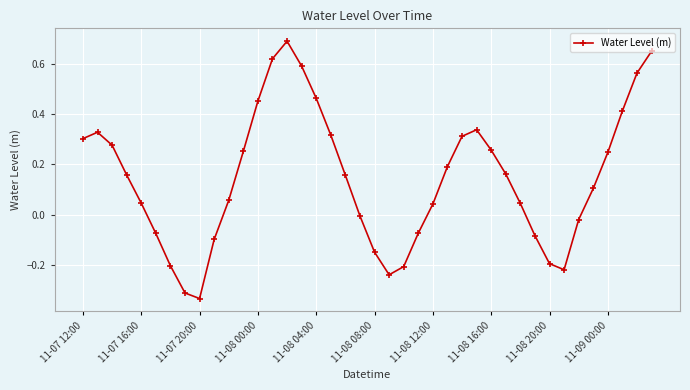

What is the sum of all values?

5.8